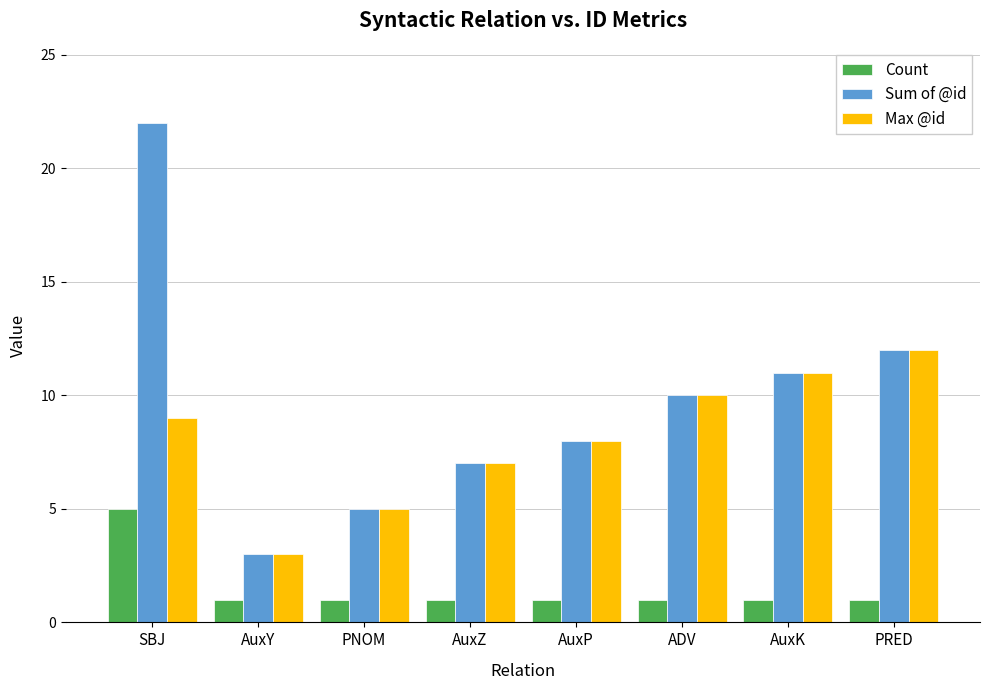

At which label is Max @id closest to 7?

AuxZ